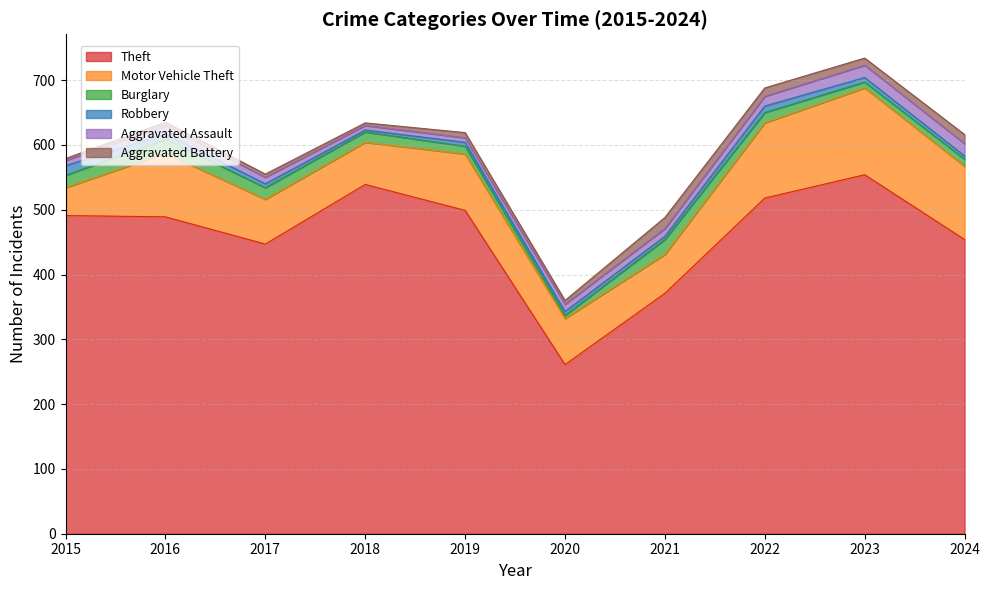

True or false: Motor Vehicle Theft and Robbery cross at least once.

False